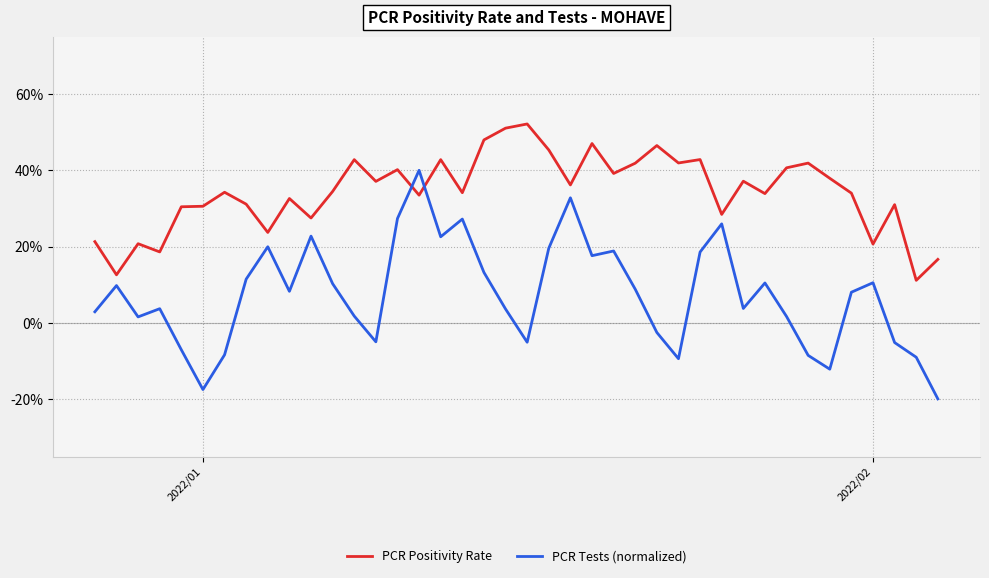

What is the highest value of the PCR Tests (normalized) series?

0.4